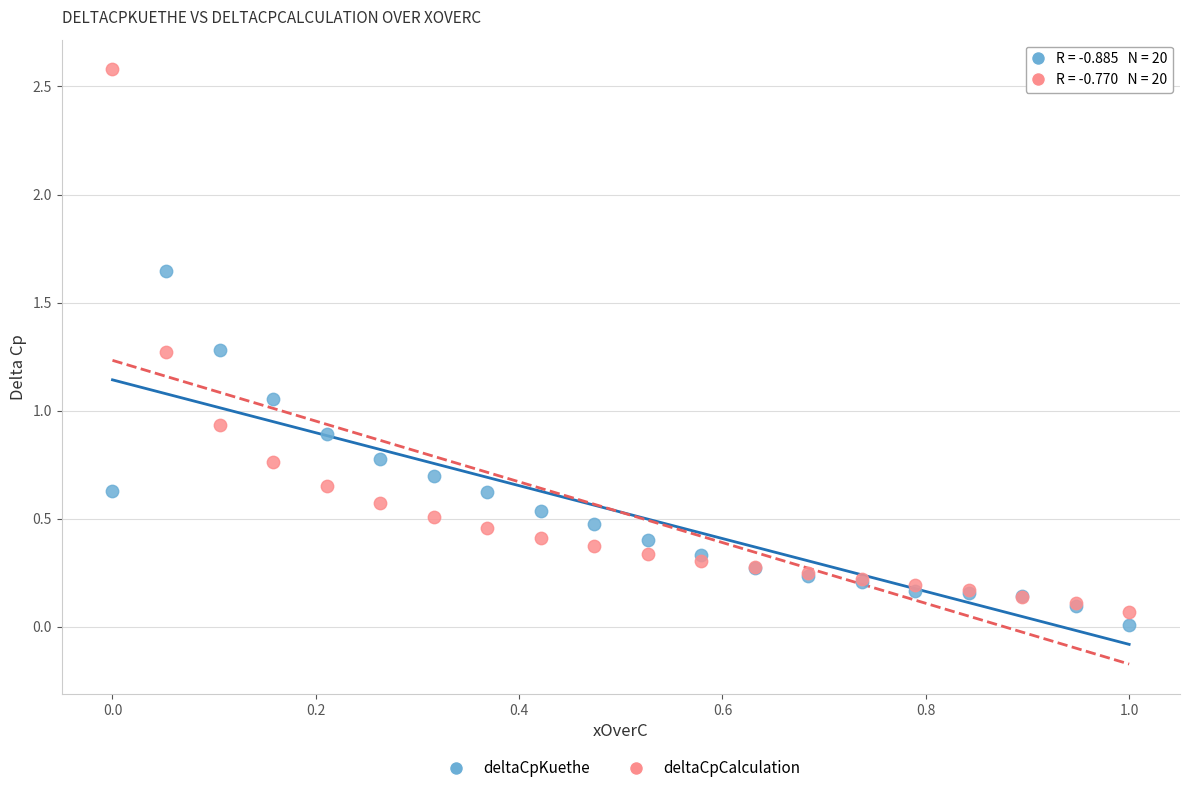

Which series has the widest spread of Y values?

deltaCpCalculation